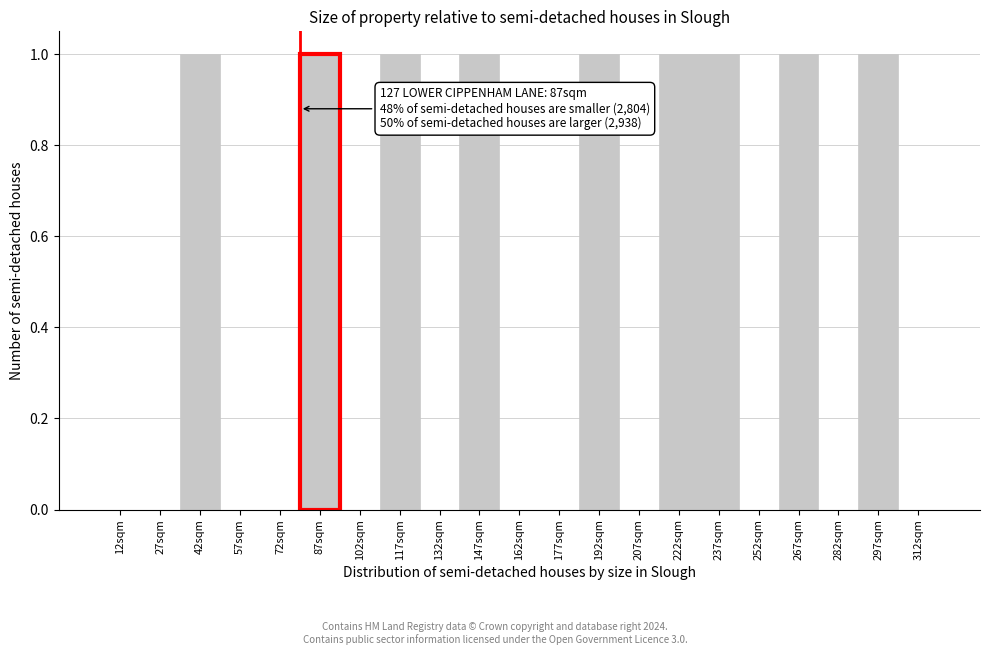

Reading left to right, what are all the values shown in this chart?

12sqm=0	27sqm=0	42sqm=1	57sqm=0	72sqm=0	87sqm=1	102sqm=0	117sqm=1	132sqm=0	147sqm=1	162sqm=0	177sqm=0	192sqm=1	207sqm=0	222sqm=1	237sqm=1	252sqm=0	267sqm=1	282sqm=0	297sqm=1	312sqm=0